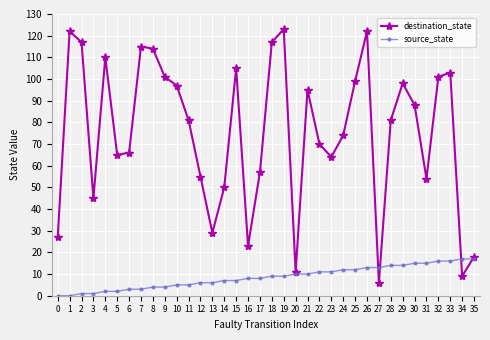

What is the highest value of the destination_state series?

123